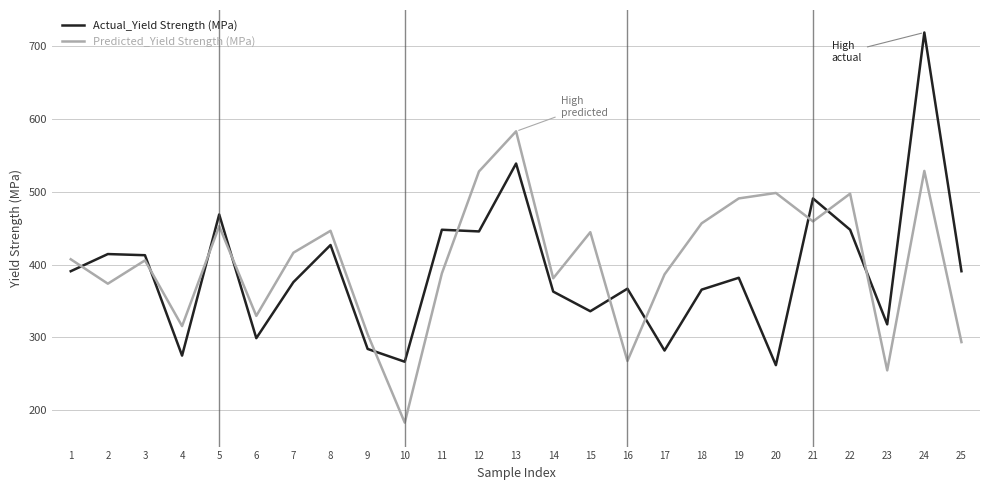

True or false: Predicted_Yield Strength (MPa) has a value of 778.3 at 20.

False